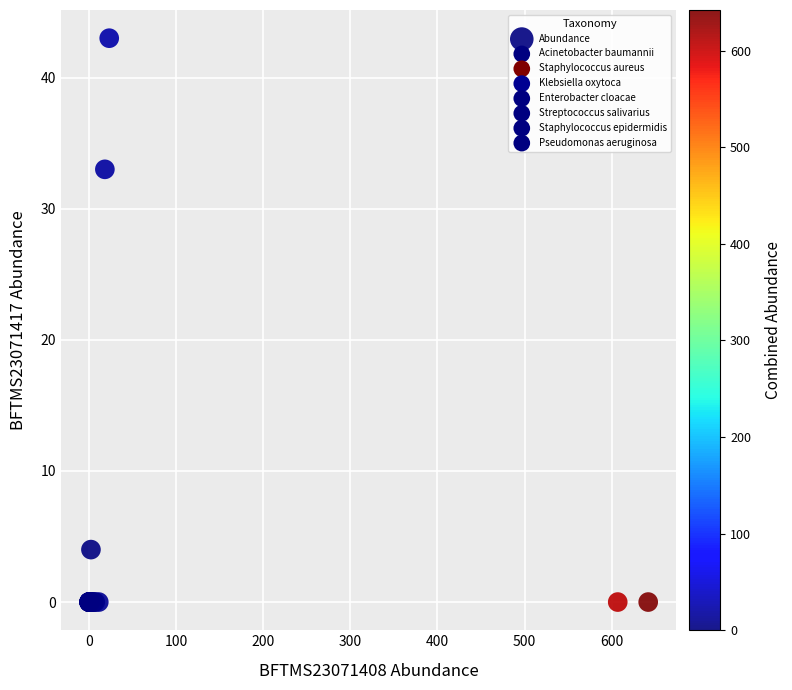

What Y value in the scatter plot is closest to 21?

33